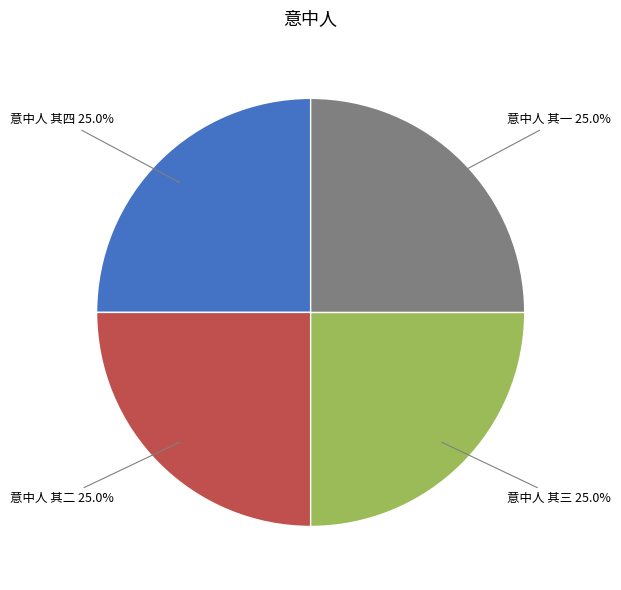

To the nearest percent, what percentage of the pie is 意中人 其二?

25%